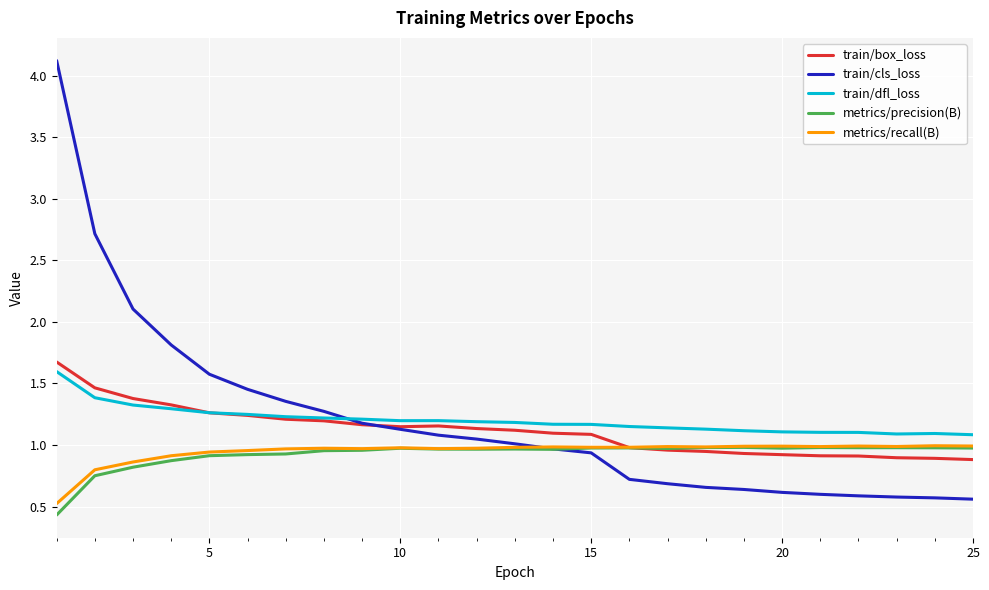

Which series has the widest spread of values?

train/cls_loss